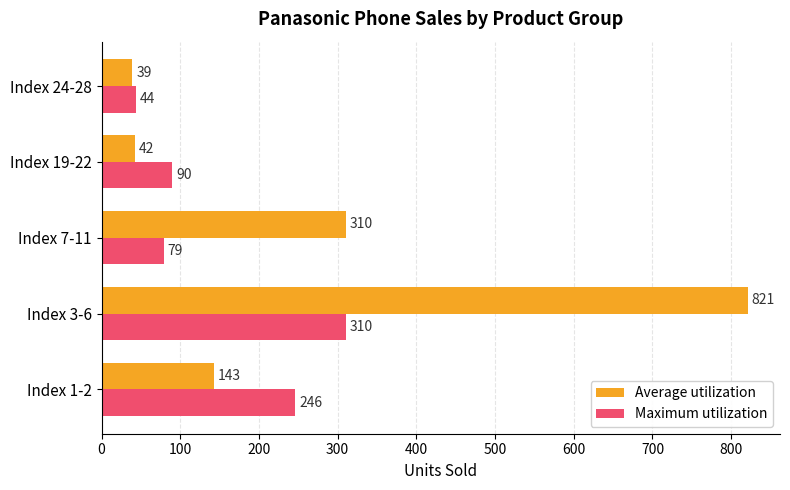

The Maximum utilization series shows 246 at Index 1-2. True or false?

True